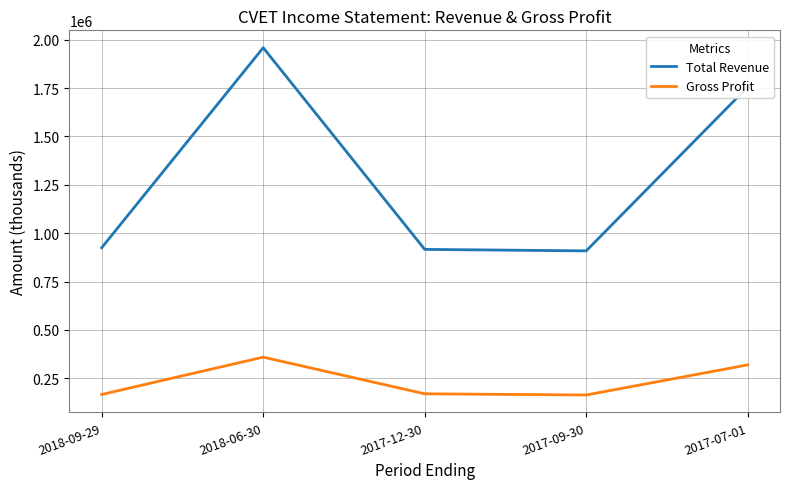

What is the spread (max minus min) of values at 2018-09-29?

758400